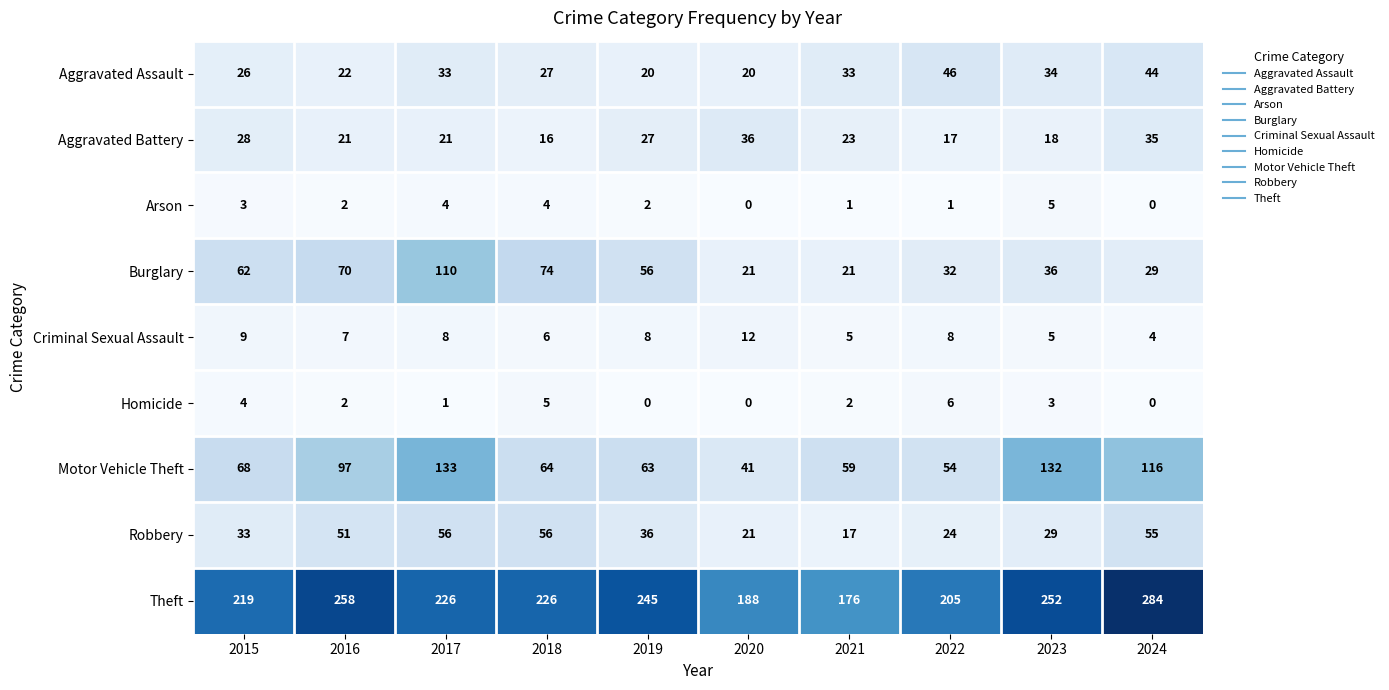

What is the difference between the second highest and minimum values in the Robbery series?

39